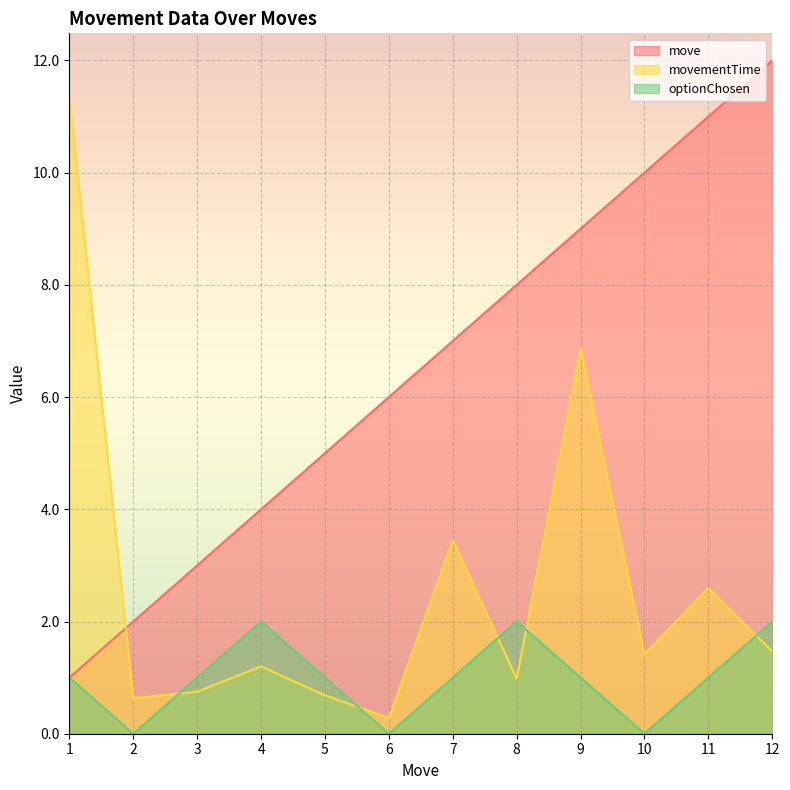

The value of move at 10 is 10.0. True or false?

True